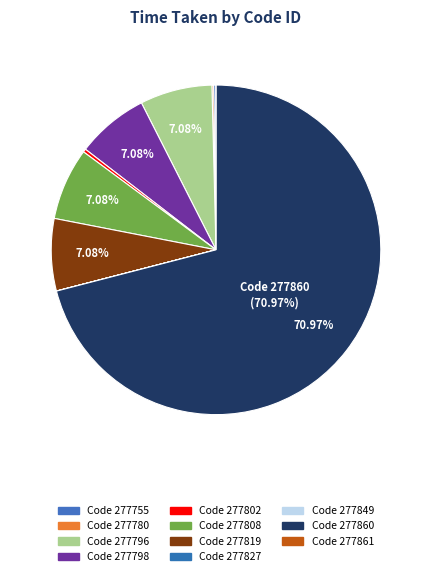

Count the number of slices in the pie.

11